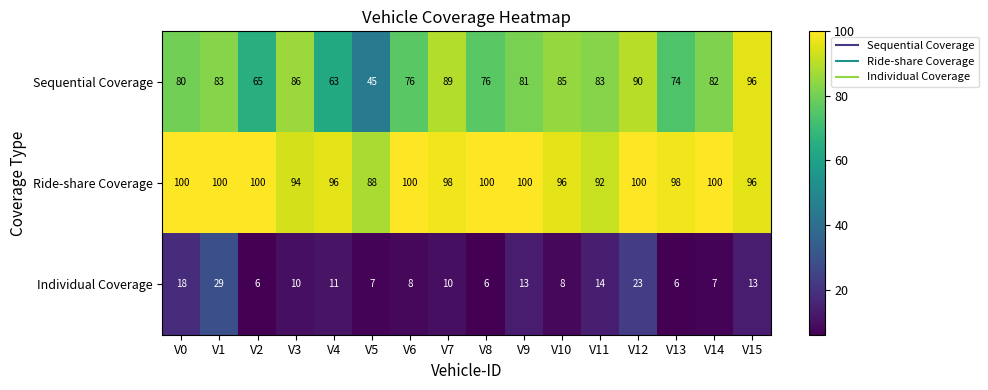

What is the sum of the Sequential Coverage values at V14 and V3?

168